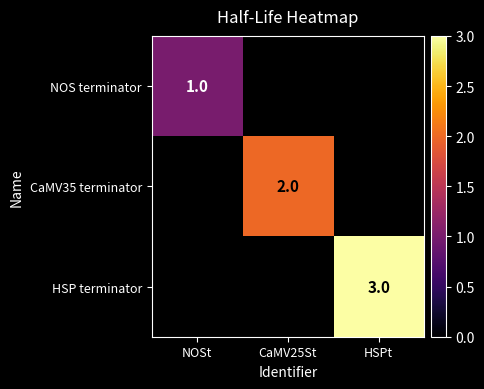

Is it true that CaMV35 terminator equals 2 at CaMV25St?

True